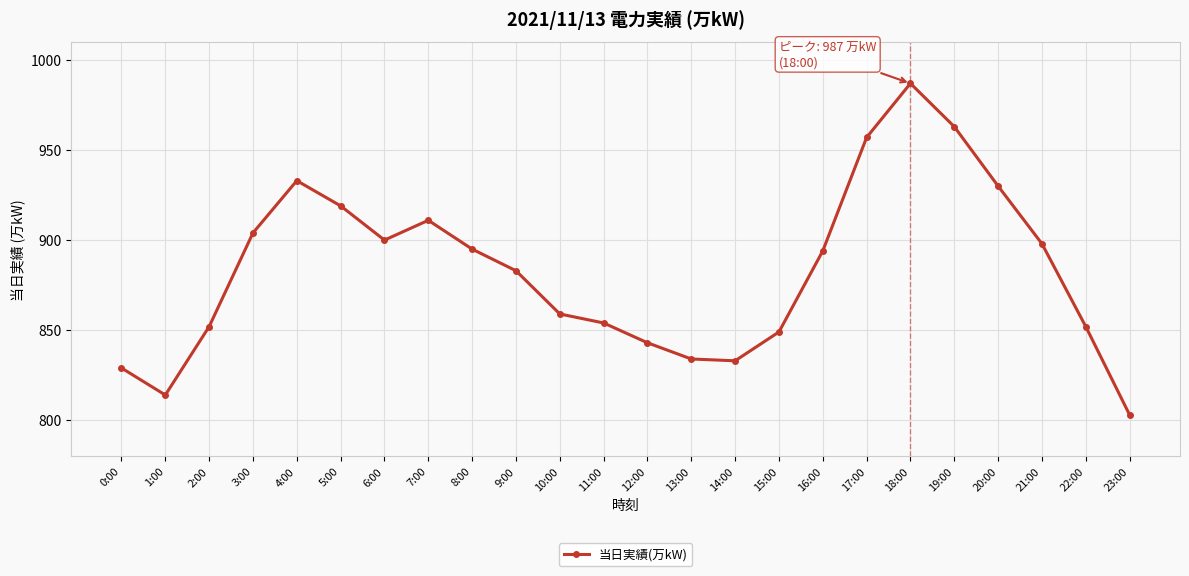

How many interior local valleys (lower than both neighbors) does the data have?

3